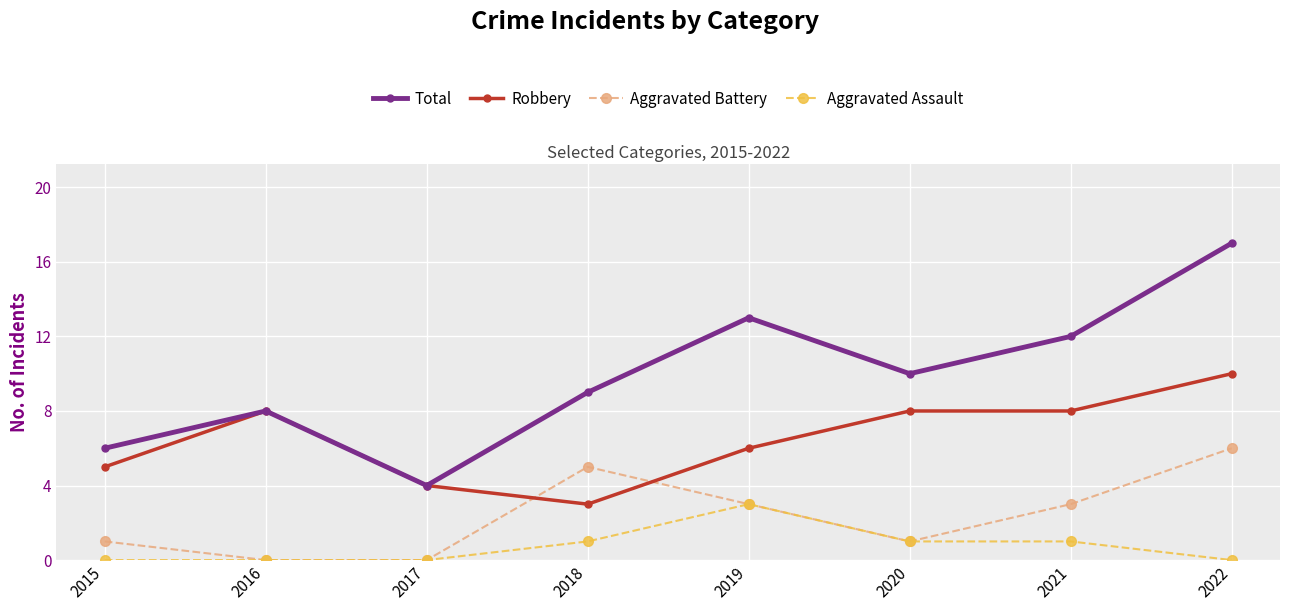

List the series in order of their peak value, lowest first.

Aggravated Assault, Aggravated Battery, Robbery, Total